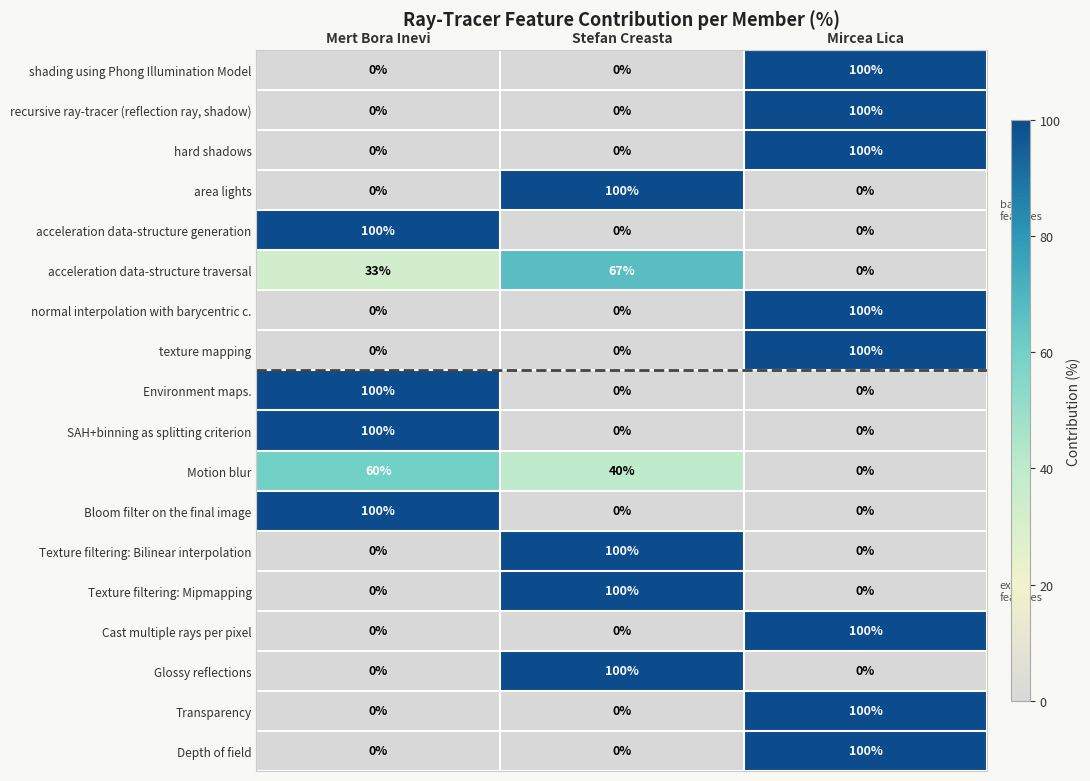

How many acceleration data-structure generation values are between 0 and 100?

3